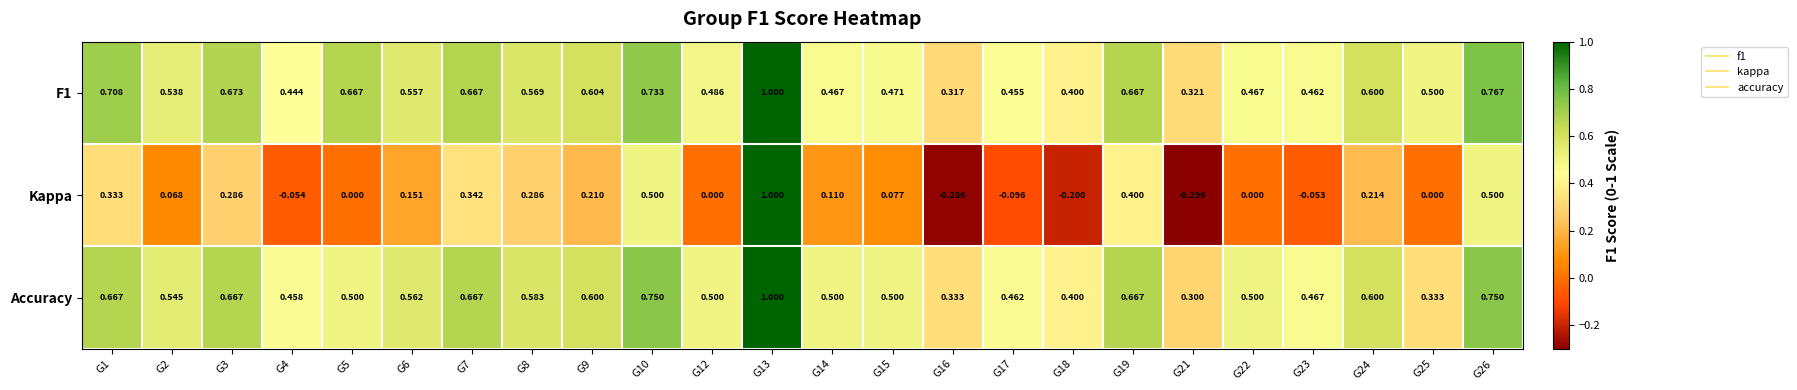

Which series has the largest total across all categories?

F1